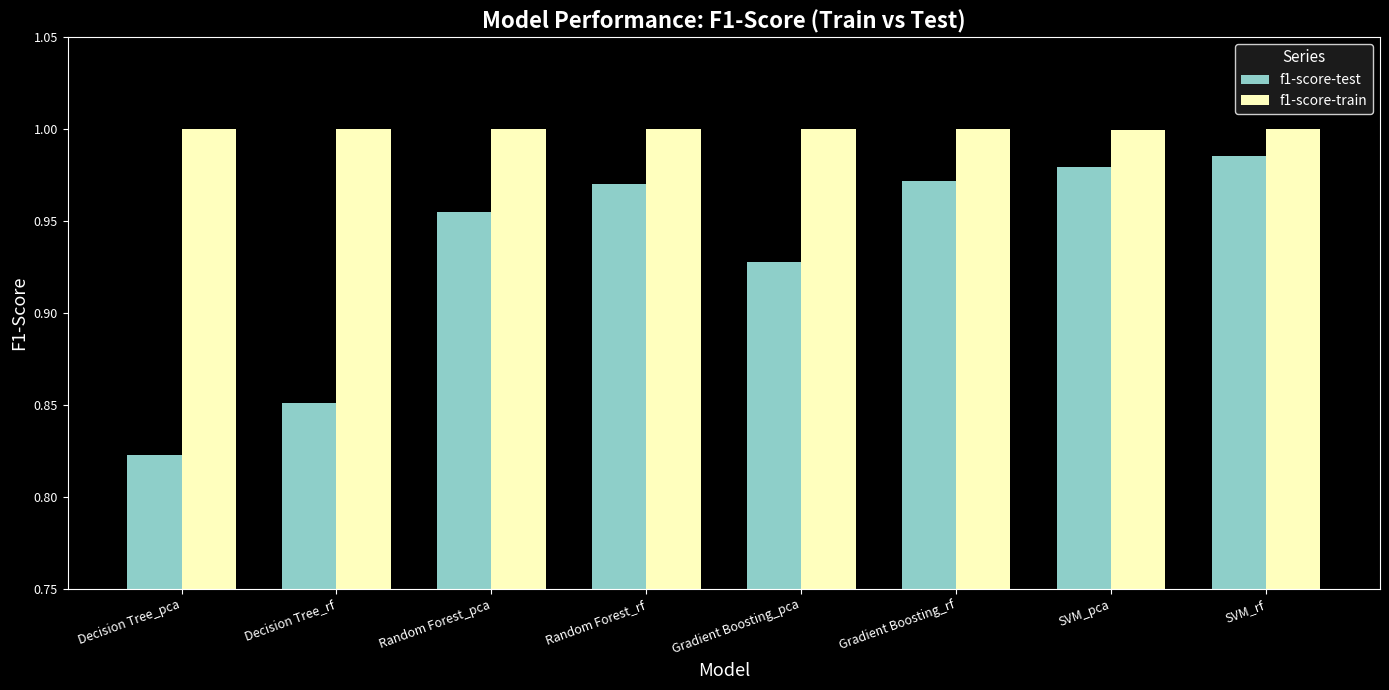

What are all the series names shown in the legend?

f1-score-test, f1-score-train